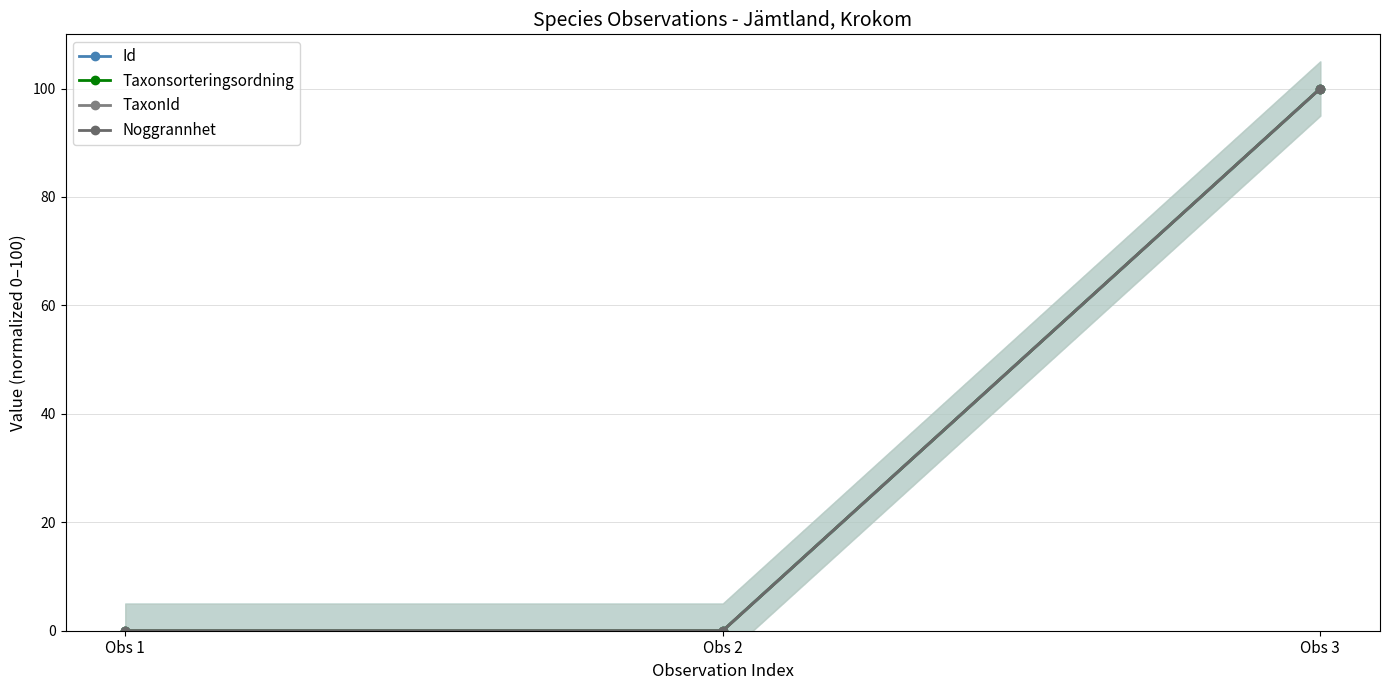

How many data points in Noggrannhet are above 0?

1